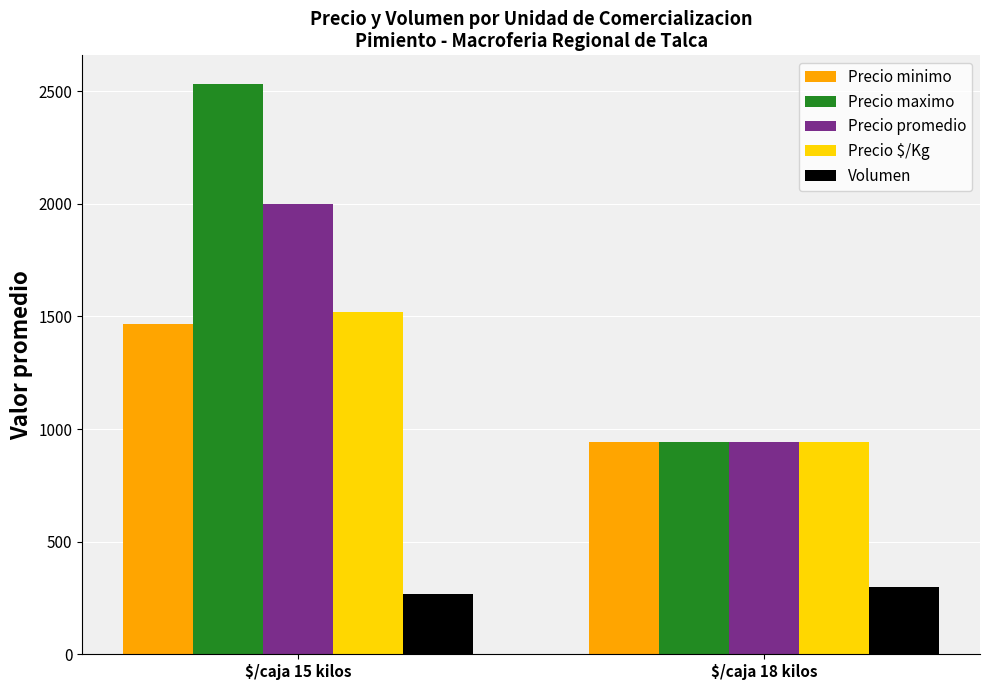

What position from the left is $/caja 15 kilos?

1